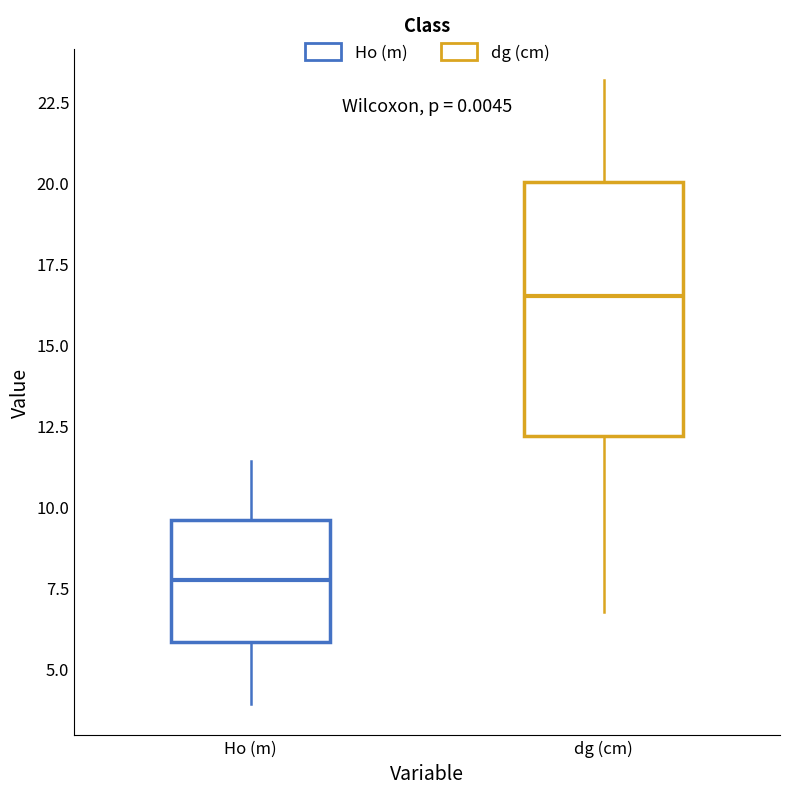

Which box has the lowest median line?

Ho (m)